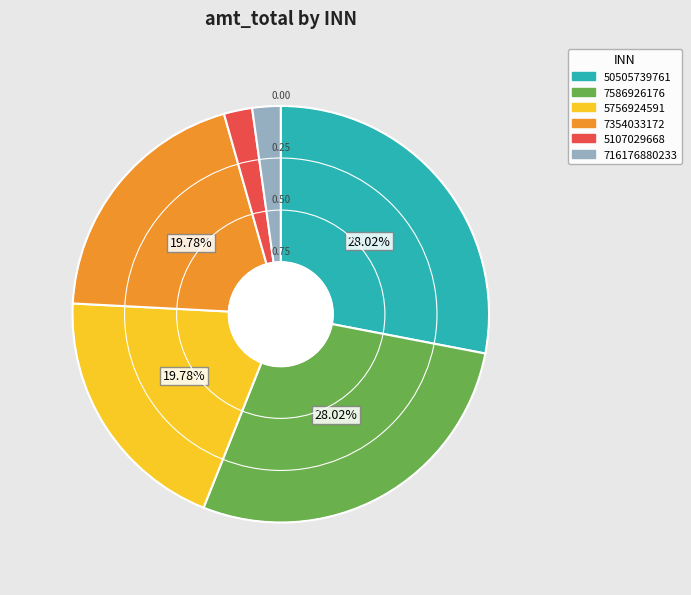

To the nearest percent, what portion does 5756924591 represent?

20%